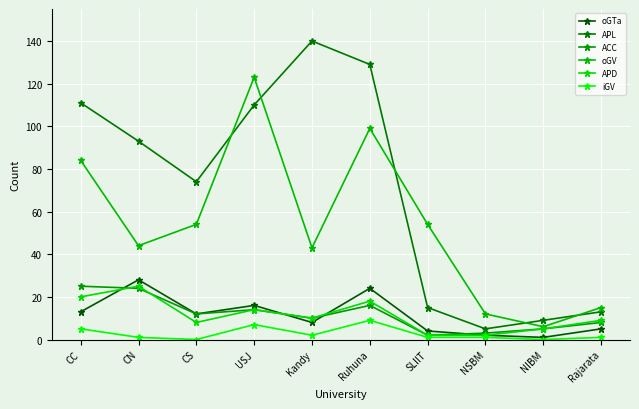

In ACC, how many points are higher than both neighbors (excluding endpoints)?

2